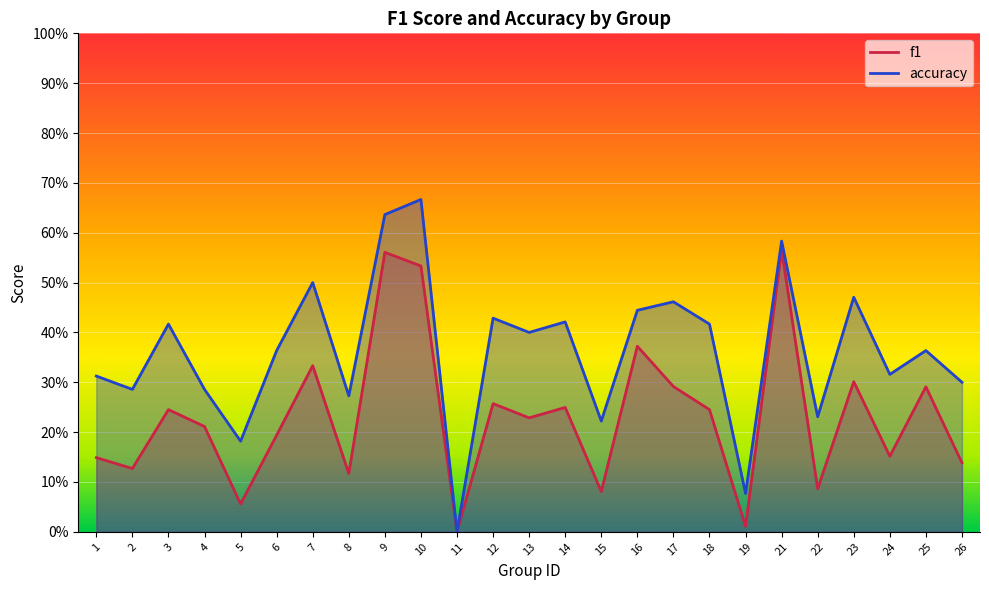

Reading left to right, transcribe all the data shown in this chart.

f1: 0.1	0.1	0.2	0.2	0.1	0.2	0.3	0.1	0.6	0.5	0.0	0.3	0.2	0.2	0.1	0.4	0.3	0.2	0.0	0.6	0.1	0.3	0.2	0.3	0.1
accuracy: 0.3	0.3	0.4	0.3	0.2	0.4	0.5	0.3	0.6	0.7	0.0	0.4	0.4	0.4	0.2	0.4	0.5	0.4	0.1	0.6	0.2	0.5	0.3	0.4	0.3